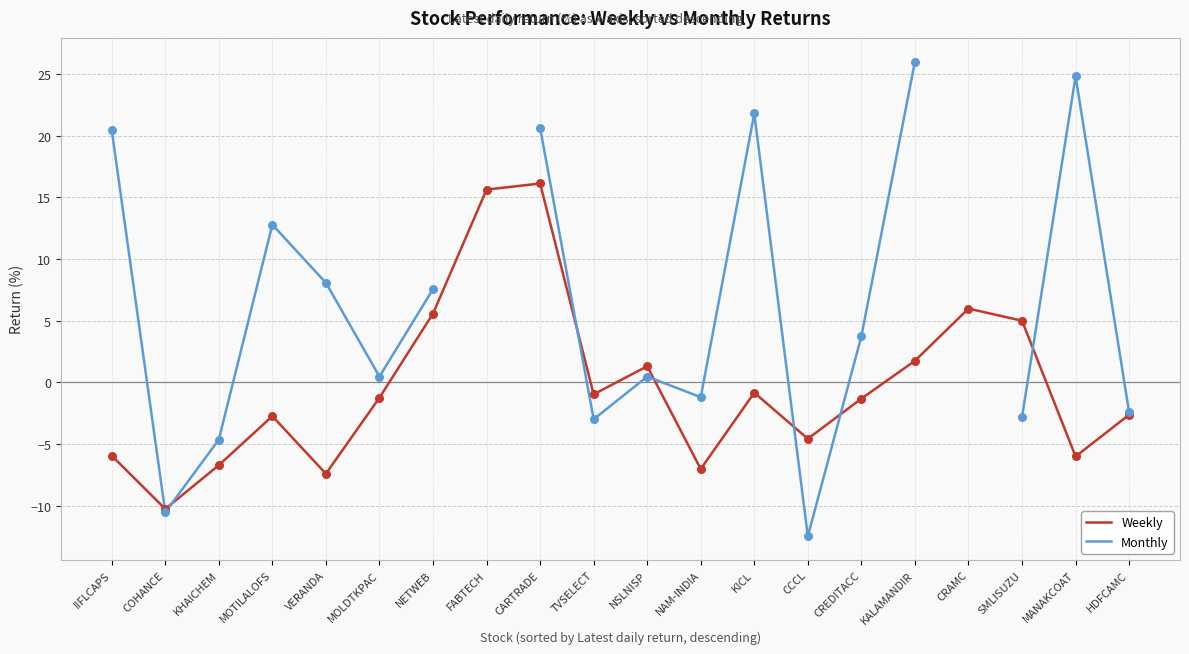

At which category is the sum across all series the highest?

CARTRADE